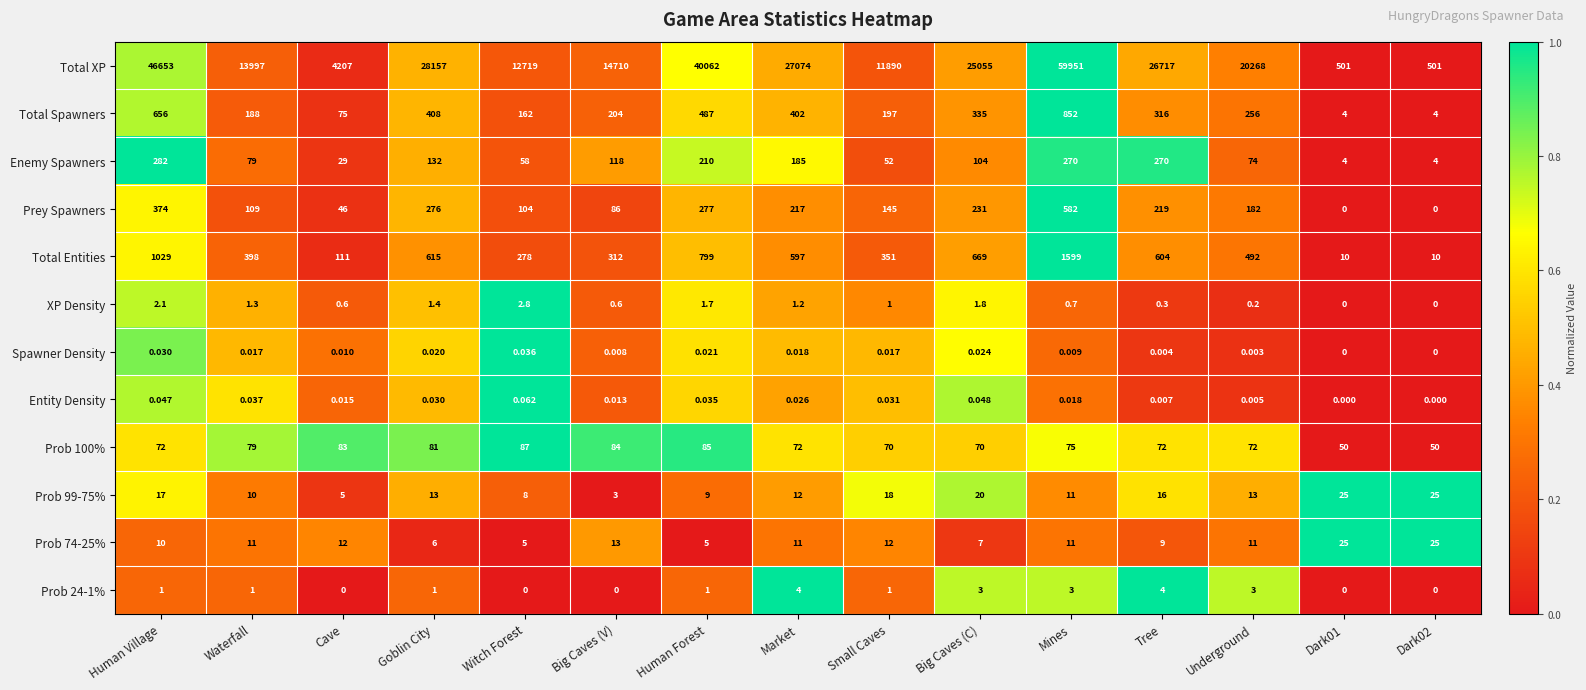

Where does the Prob 99-75% series first go above 13?

Human Village